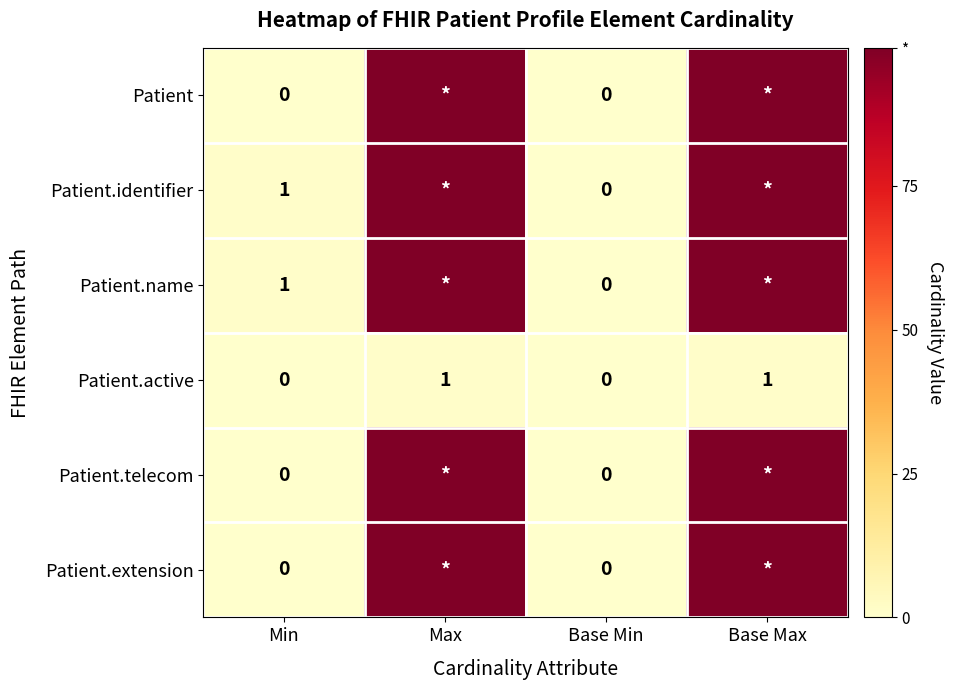

Which category has the highest value across all series?

Max